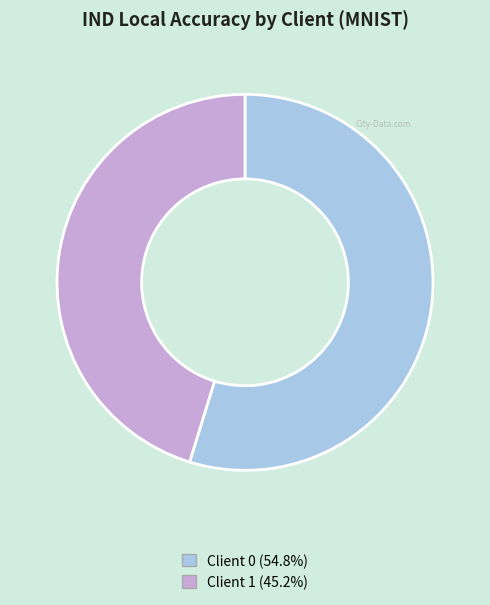

Does any single category account for the majority?

Yes